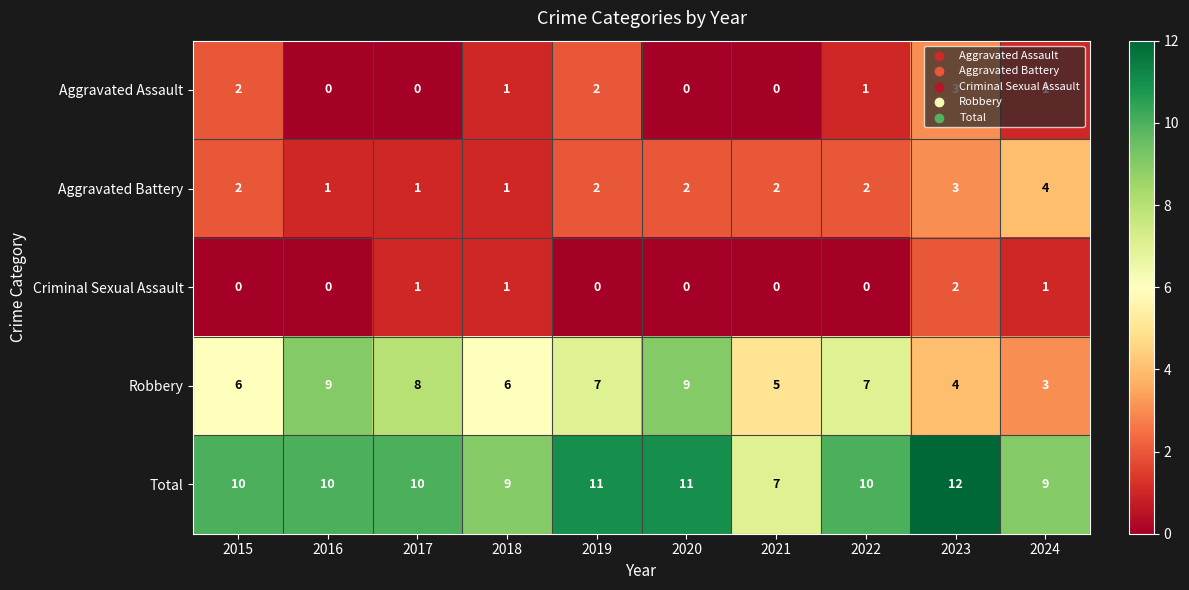

How many categories are shown in the chart?

10